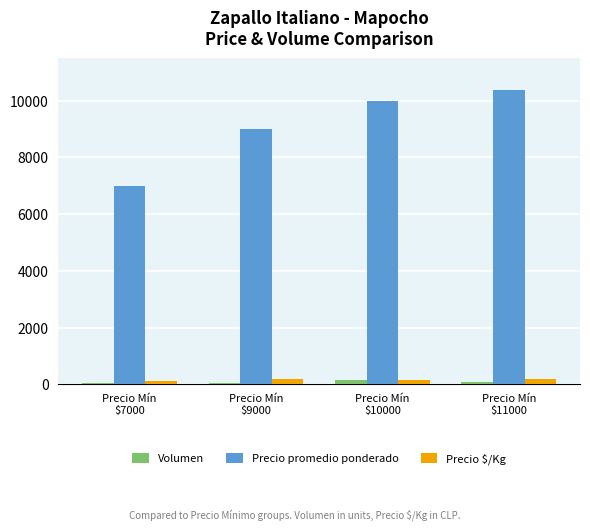

Which series changed the most between Precio Mín
$7000 and Precio Mín
$10000?

Precio promedio ponderado